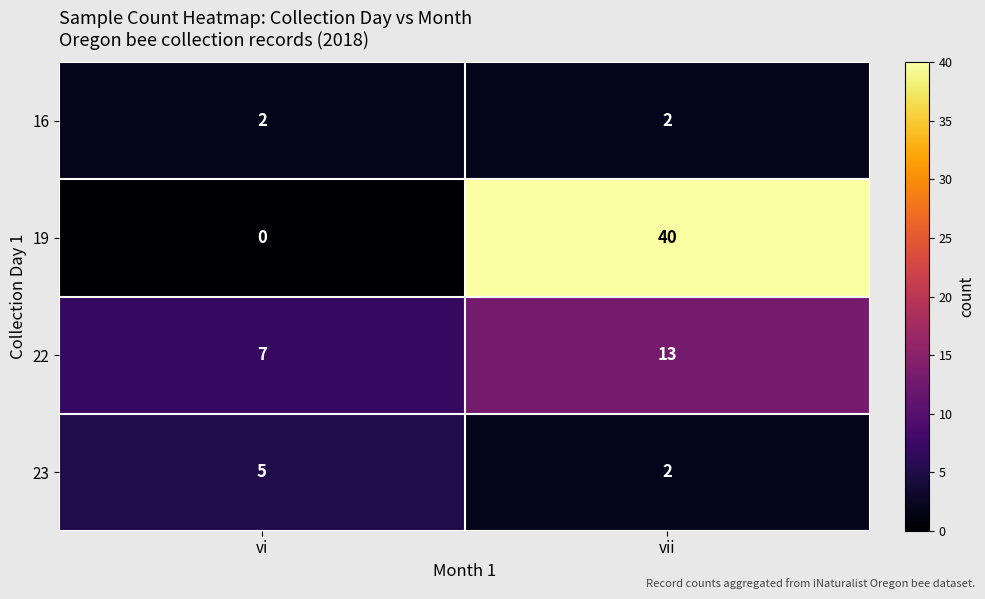

What is the greatest value displayed?

40